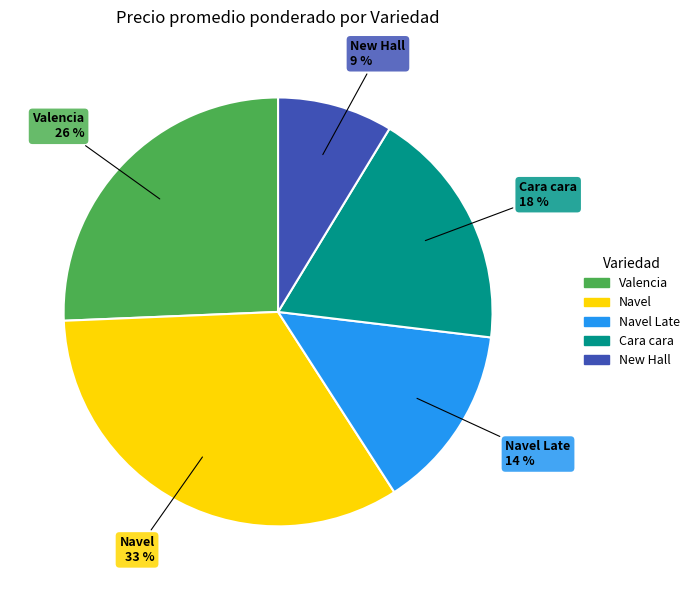

Does any single category account for the majority?

No